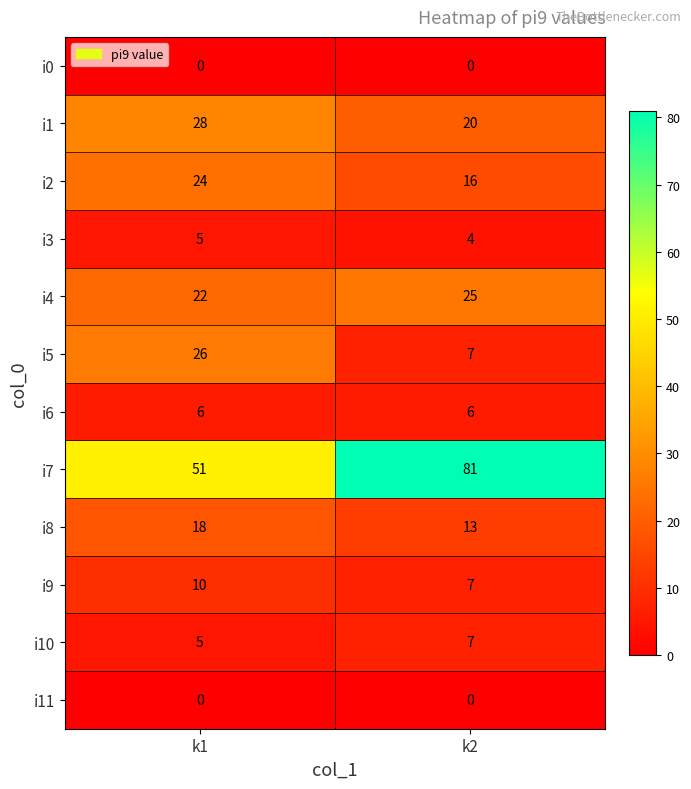

True or false: i5 has a value of 7 at k2.

True